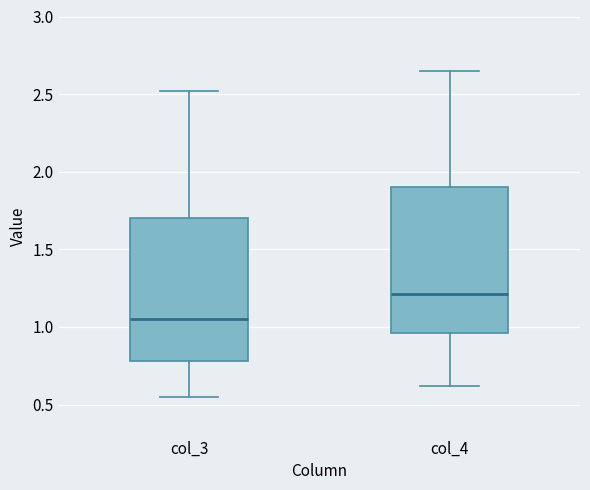

Where is the upper edge of the box for col_3 on the y-axis? The values are not printed on the chart, so give them approximately, as read against the axis.

1.70